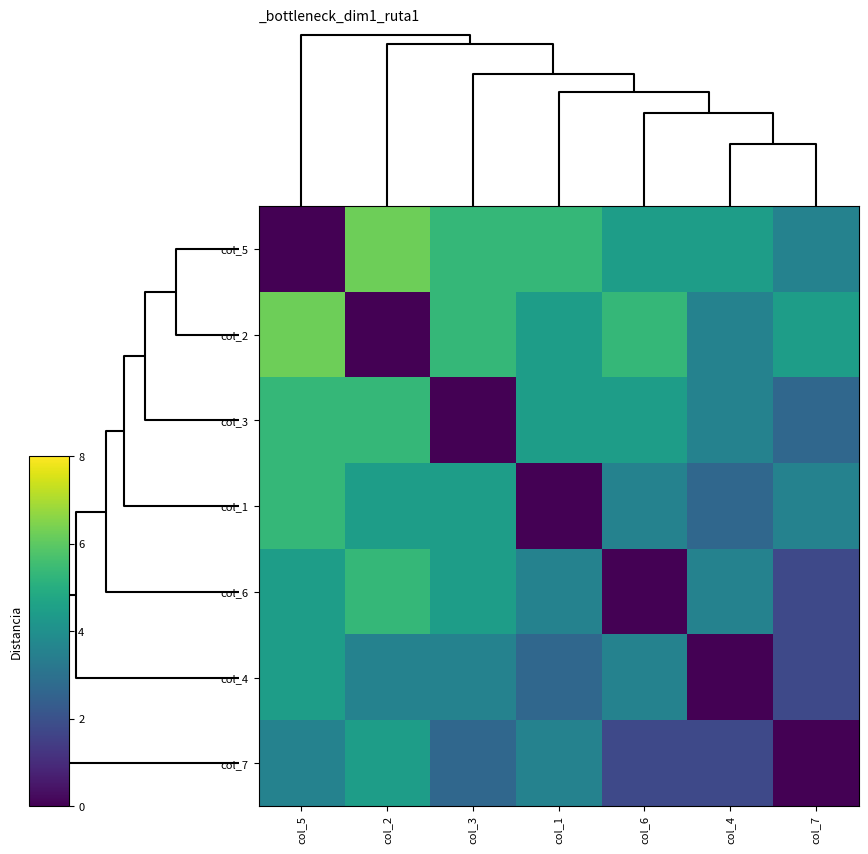

At how many categories does at least one series exceed 3?

7